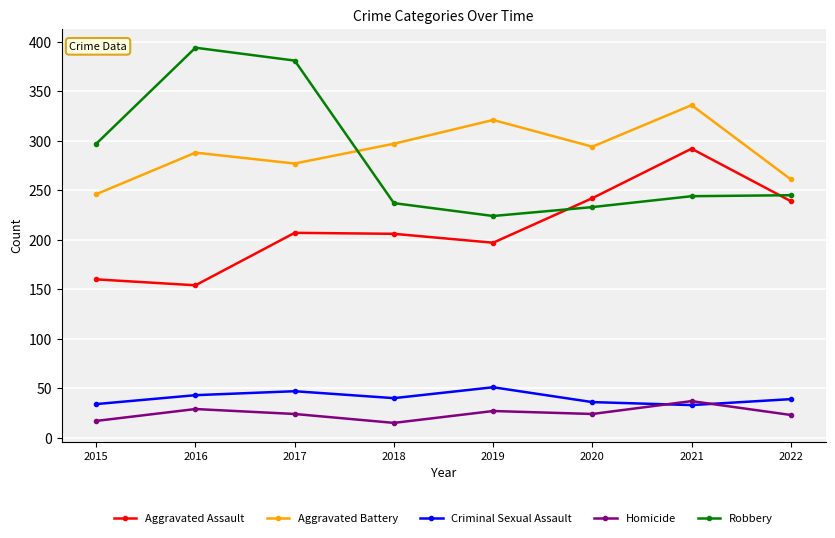

True or false: Robbery has a value of 381 at 2017.

True